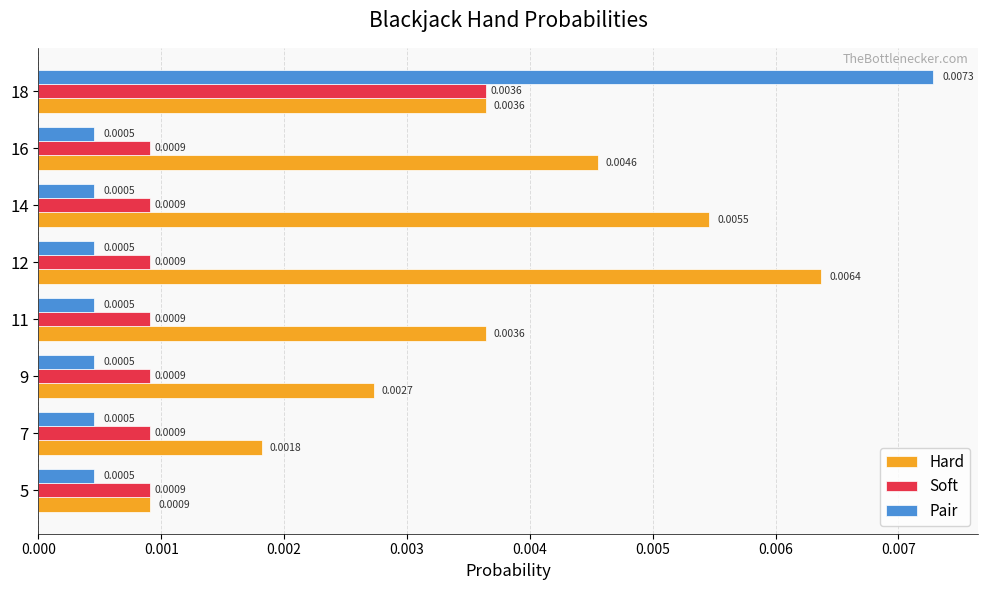

Between 9 and 12, which series saw the biggest shift?

Hard